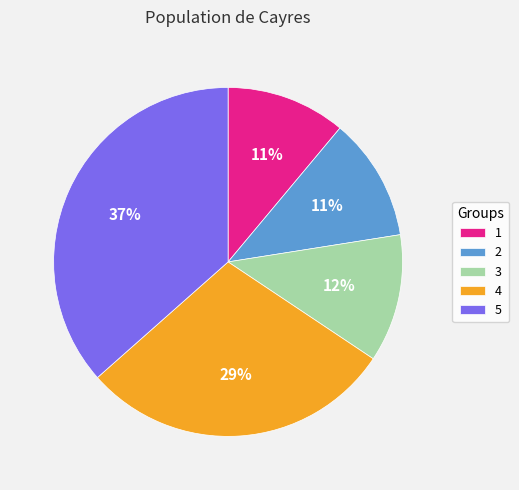

What is the largest slice in the pie chart?

5